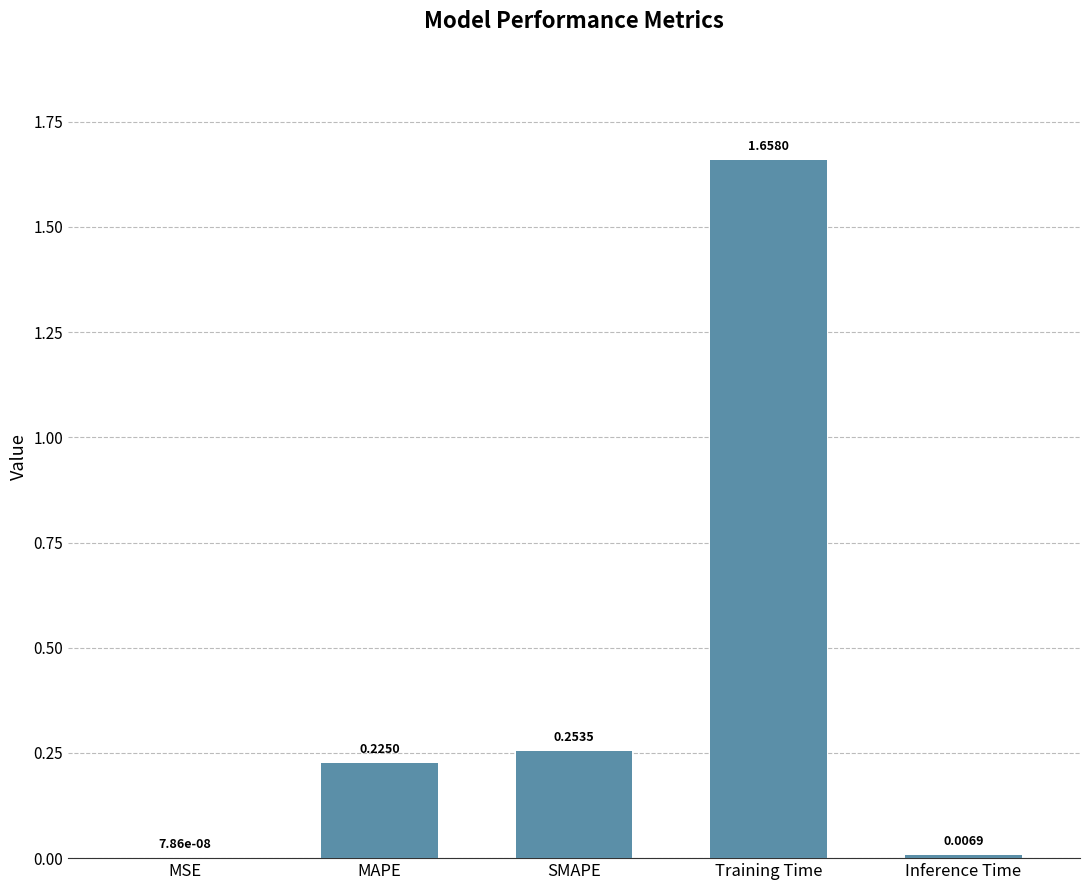

At which category does the chart reach its peak across all series?

Training Time